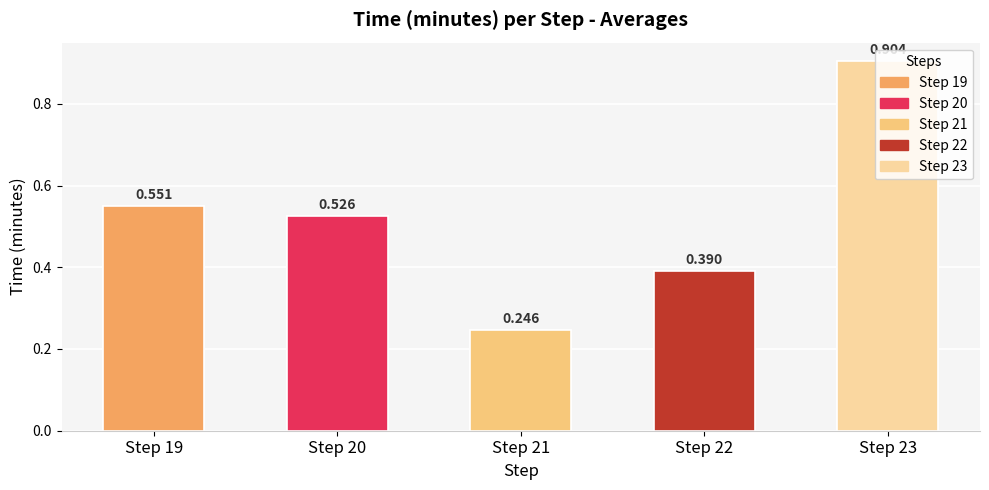

Reading right to left, extract all data points from this chart.

0.9	0.4	0.2	0.5	0.6